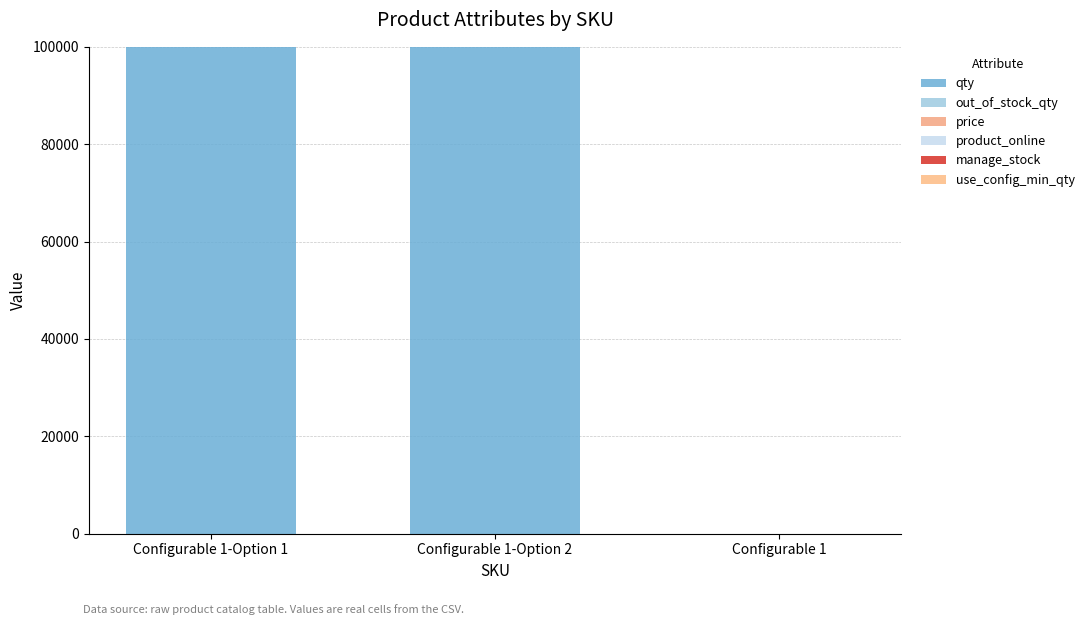

The manage_stock series shows 1 at Configurable 1-Option 1. True or false?

True